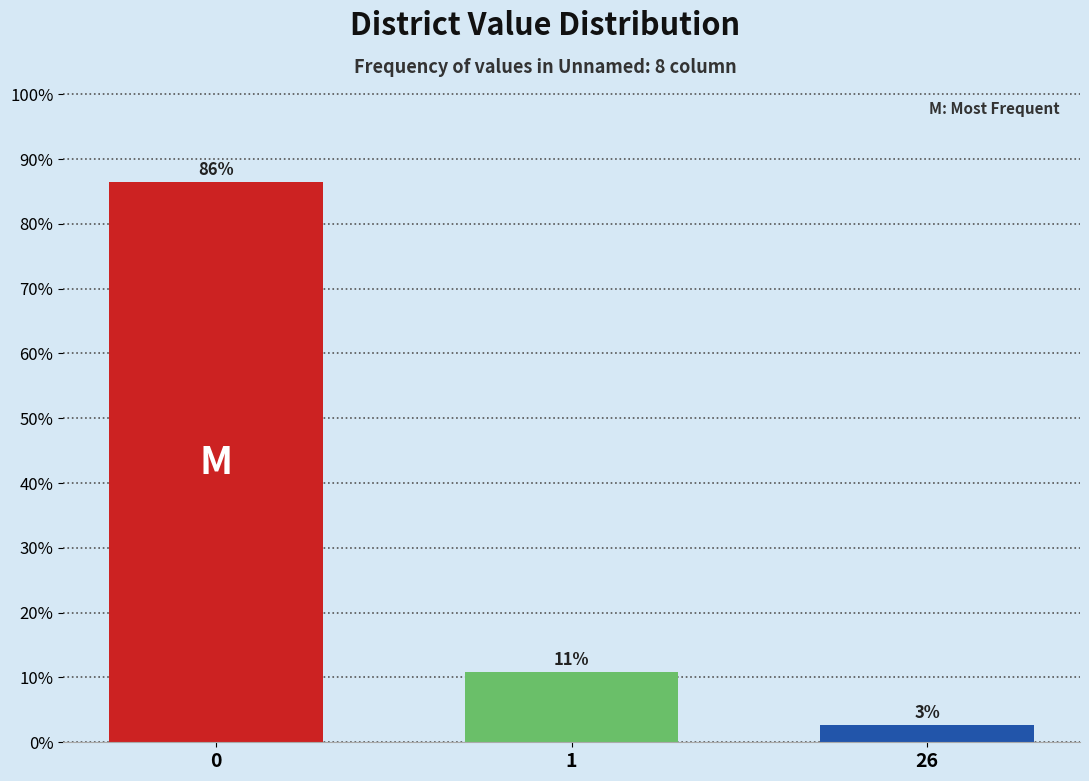

How many bars are there in total?

3